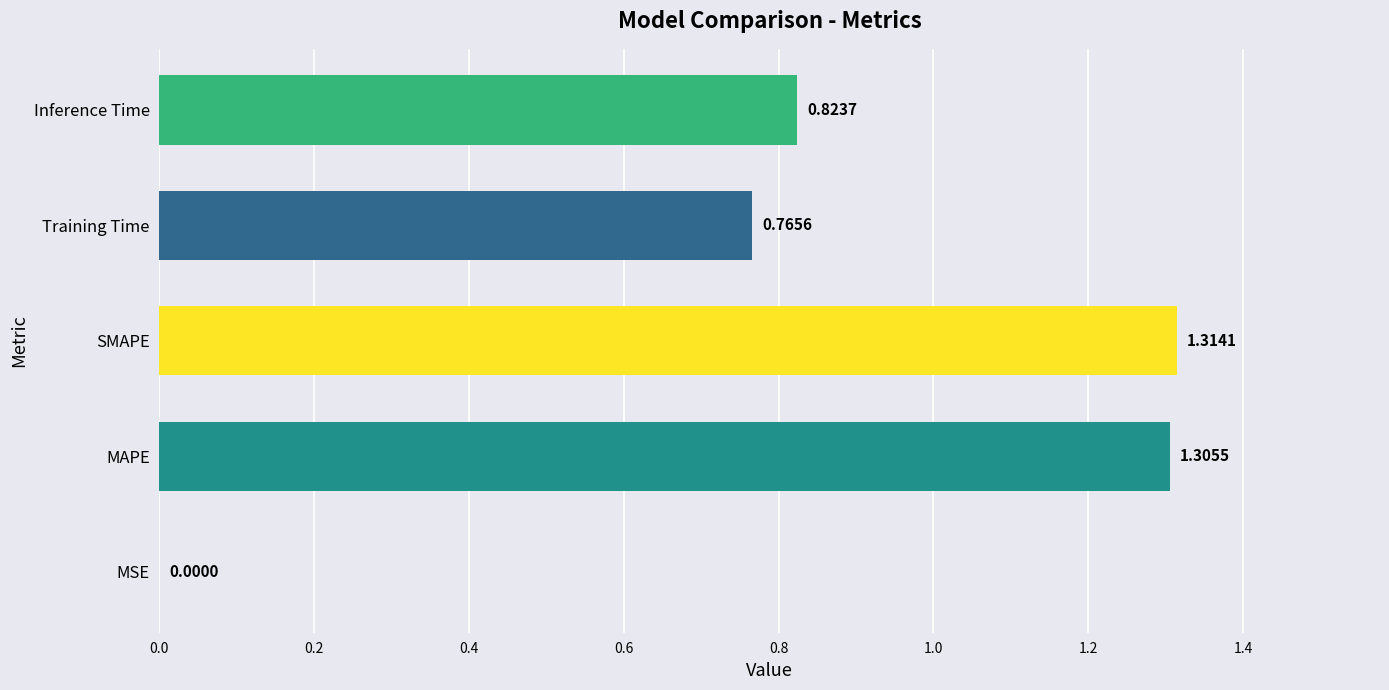

Are the bars horizontal?

Yes